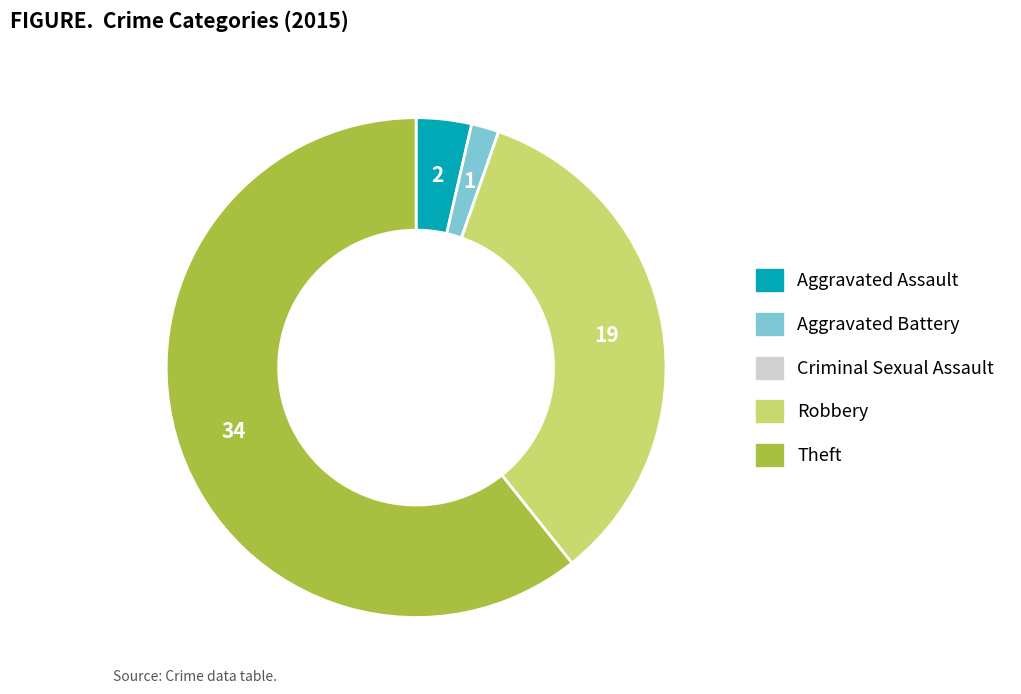

Which category has the biggest portion of the pie?

Theft